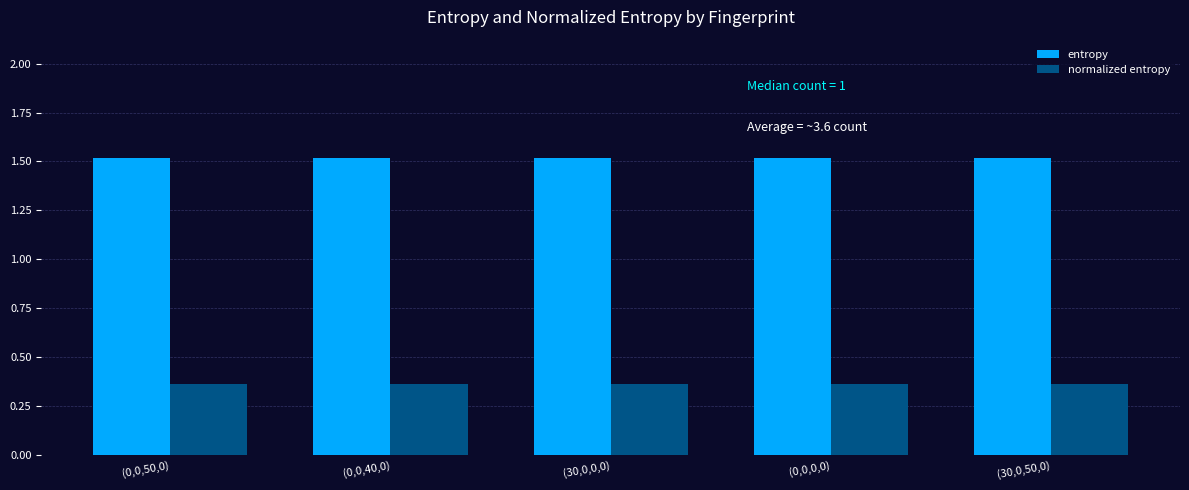

What is the sum of the normalized entropy values at (30,0,0,0) and (30,0,50,0)?

0.7